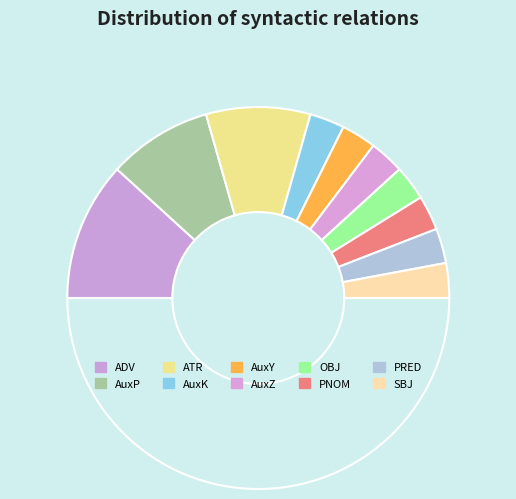

Count the number of slices in the pie.

11